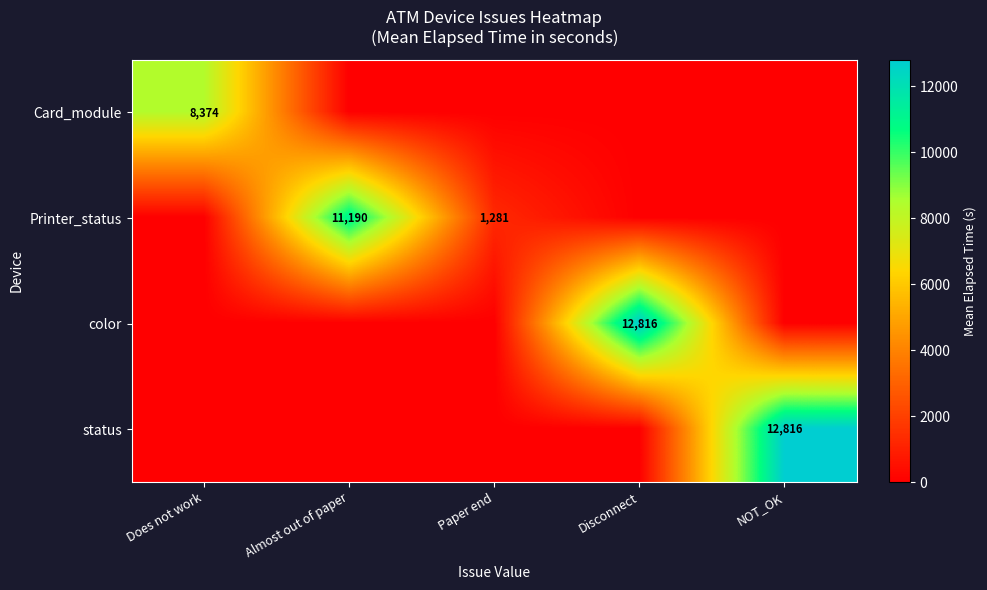

What is the total value across all series at Does not work?

8374.3